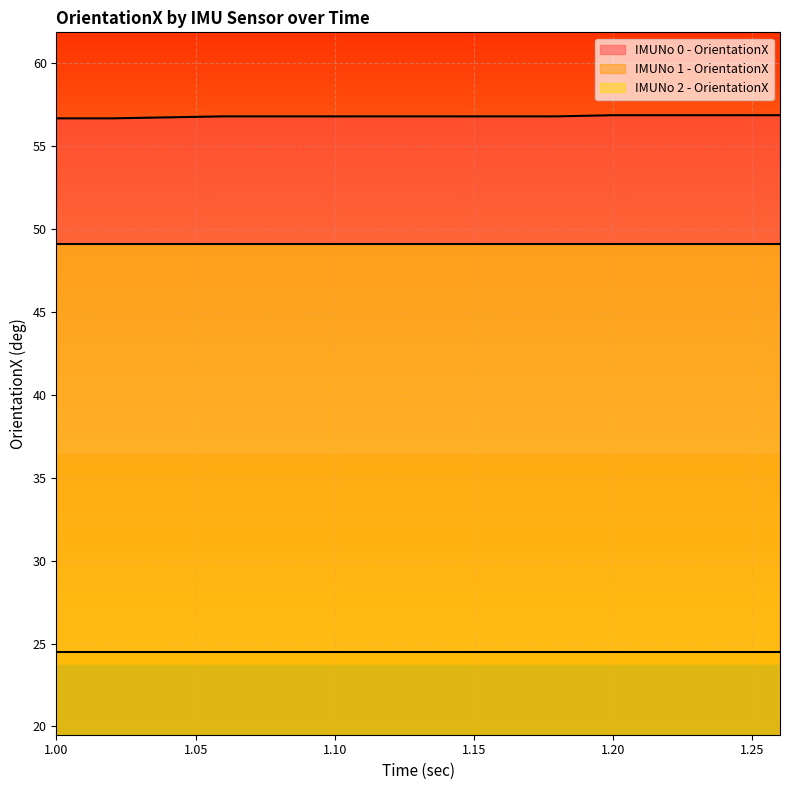

True or false: IMUNo 2 - OrientationX and IMUNo 0 - OrientationX intersect in this chart.

False